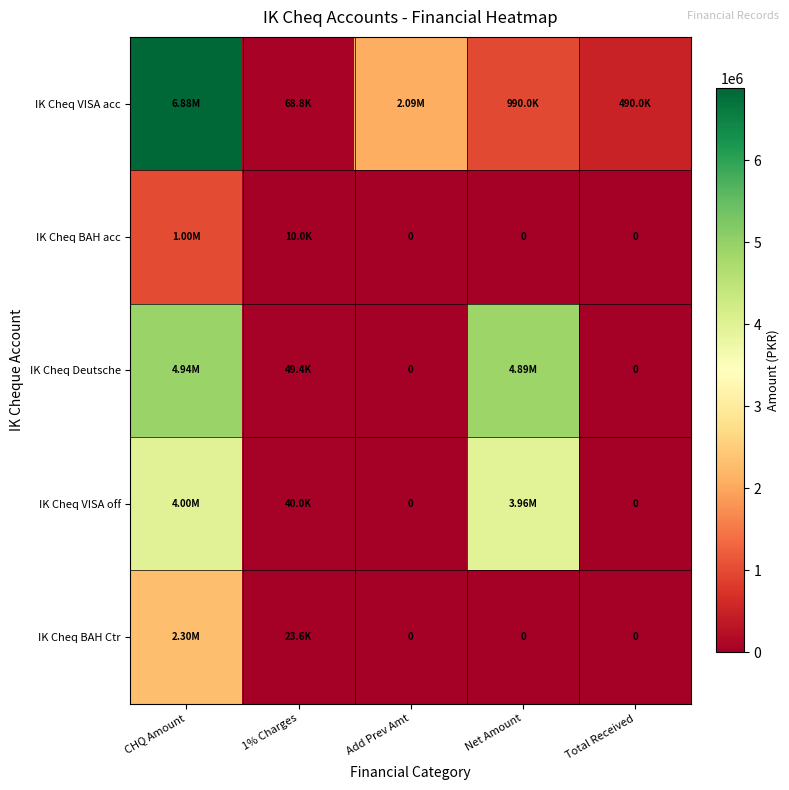

At how many categories does at least one series exceed 2384958?

2